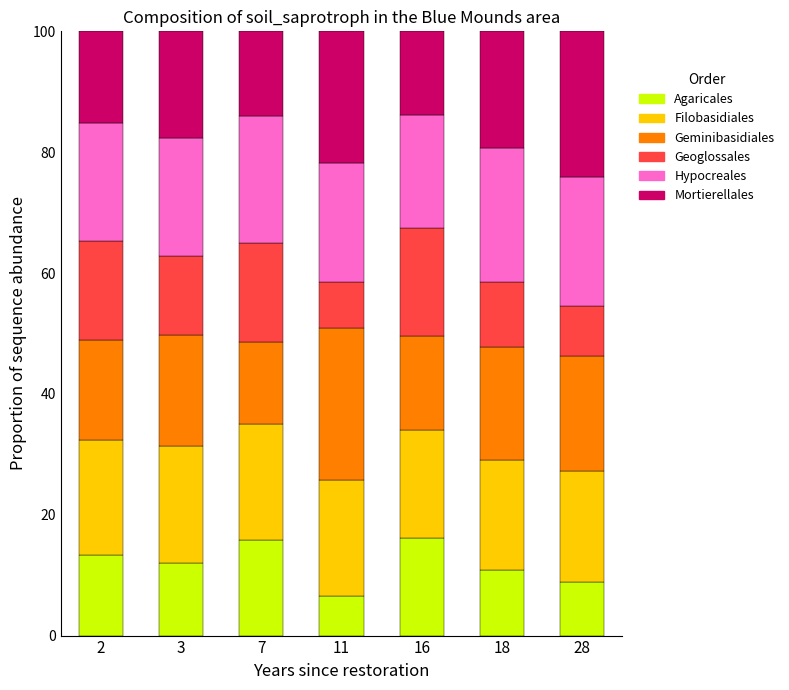

What is the total value across all series at 2?

100.0